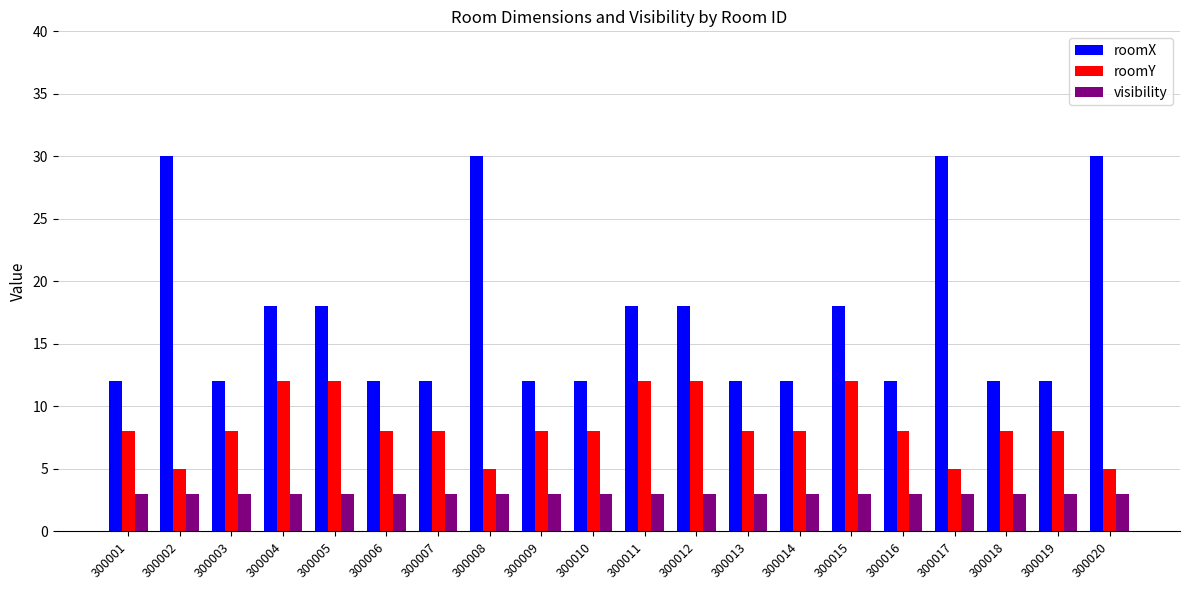

Rank the series at 300007 from lowest to highest value.

visibility, roomY, roomX